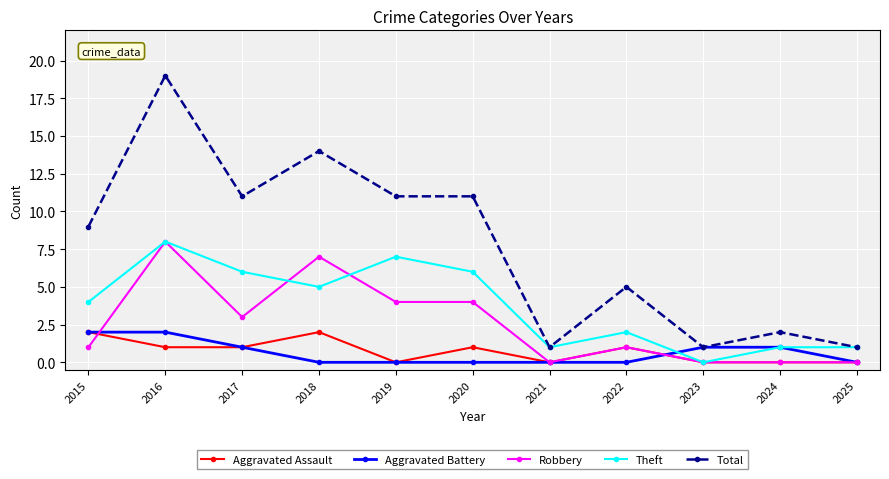

Rank the series at 2020 from highest to lowest value.

Total, Theft, Robbery, Aggravated Assault, Aggravated Battery